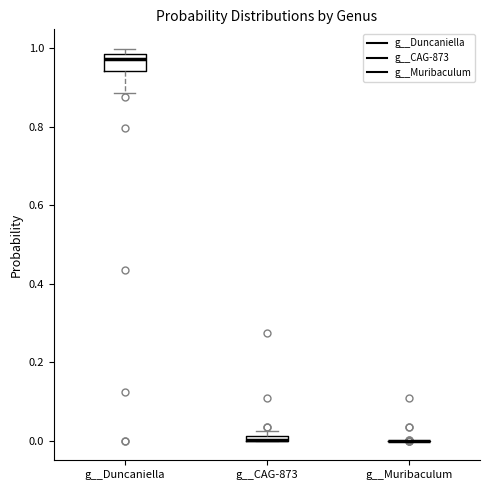

Where is the upper edge of the box for g__Duncaniella on the y-axis? The values are not printed on the chart, so give them approximately, as read against the axis.

0.98